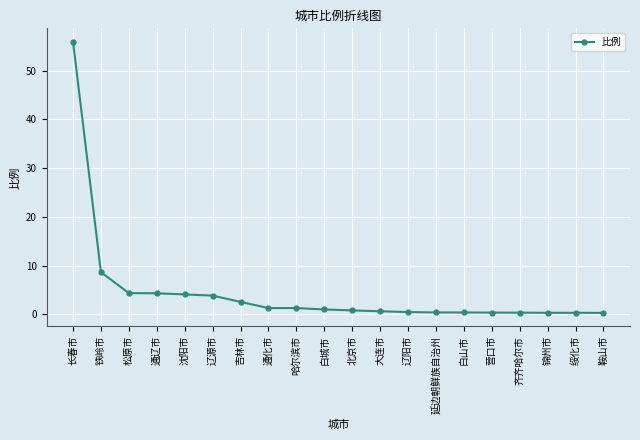

At which label does the data first exceed 1?

长春市